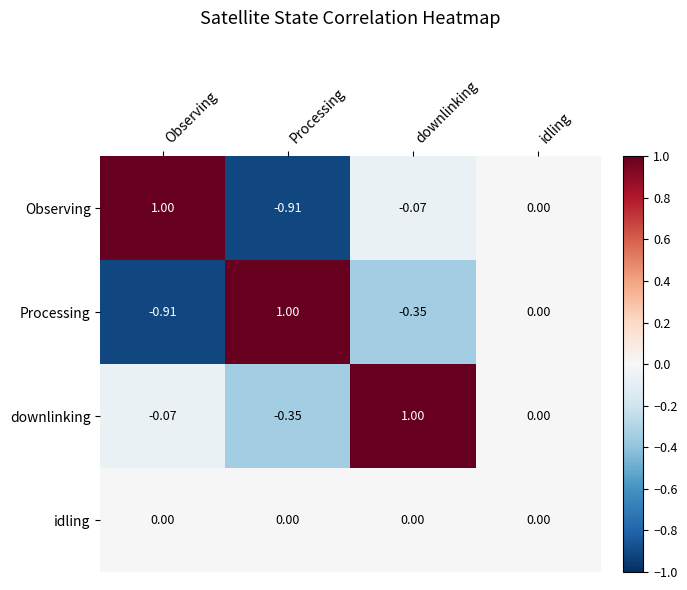

At which label does Observing reach its peak?

Observing